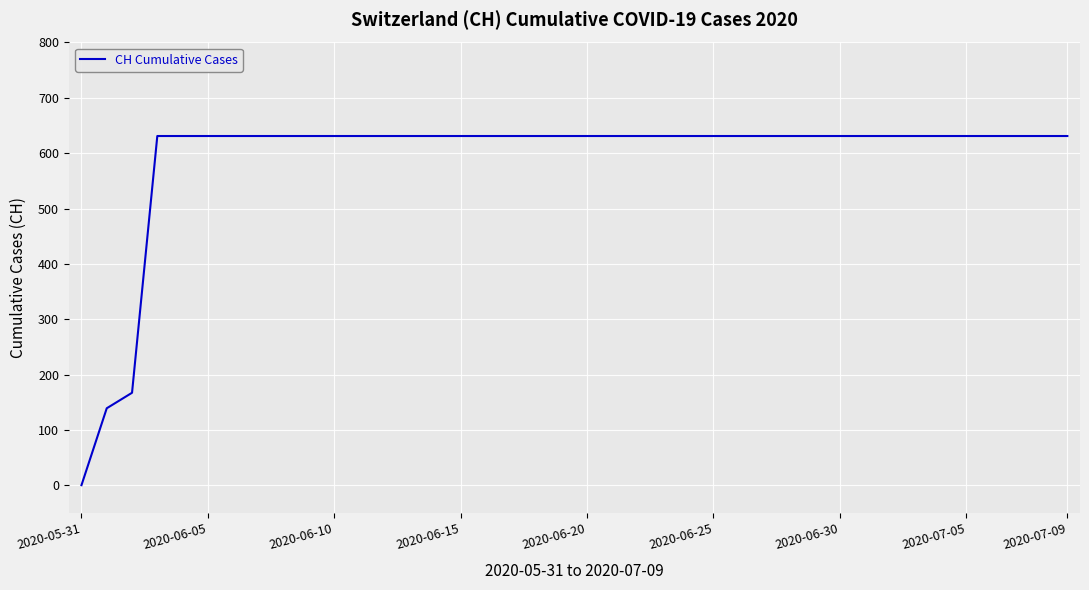

What is the difference between the maximum and minimum values?

631